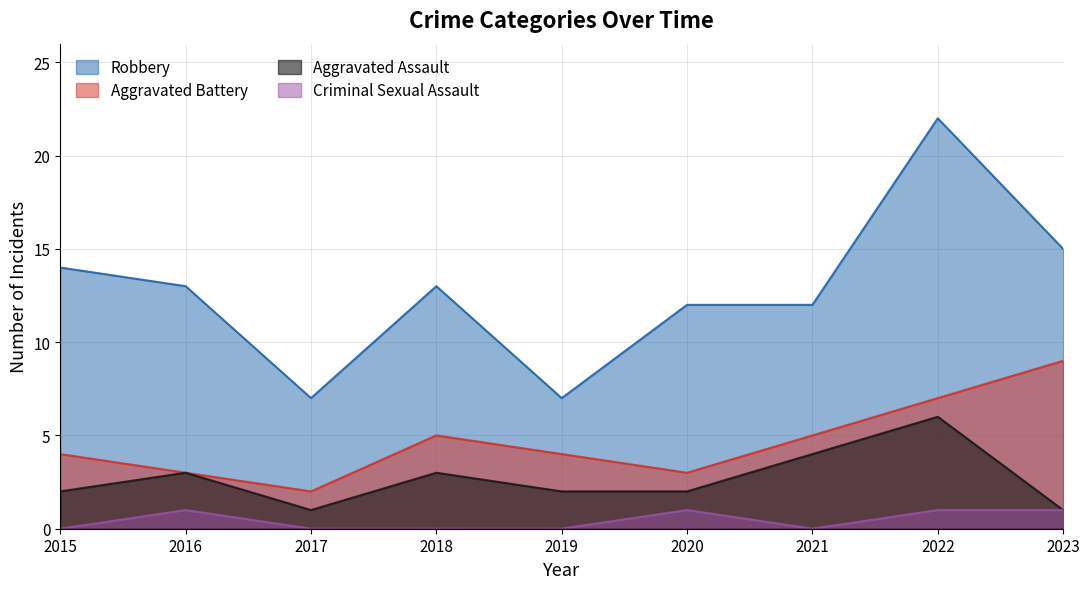

Which series has the widest spread of values?

Robbery